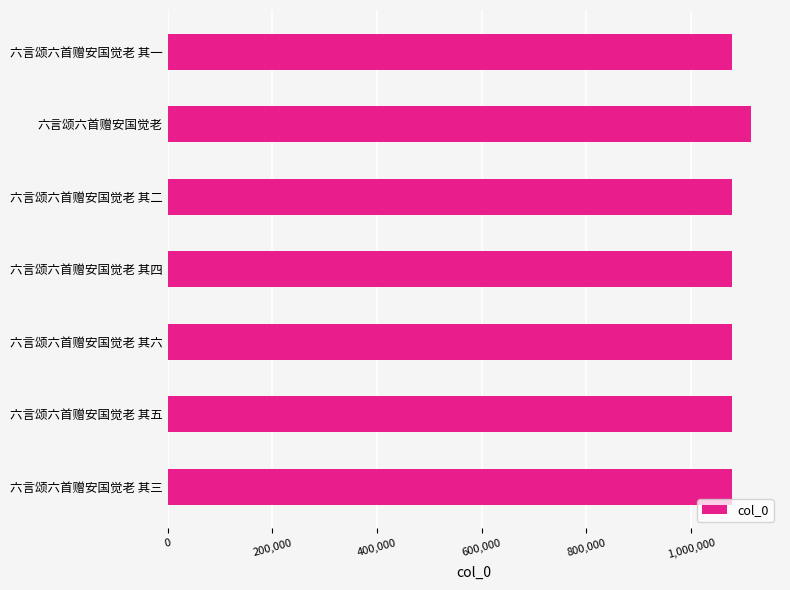

Is it true that the value at 六言颂六首赠安国觉老 其四 is 1078254?

True